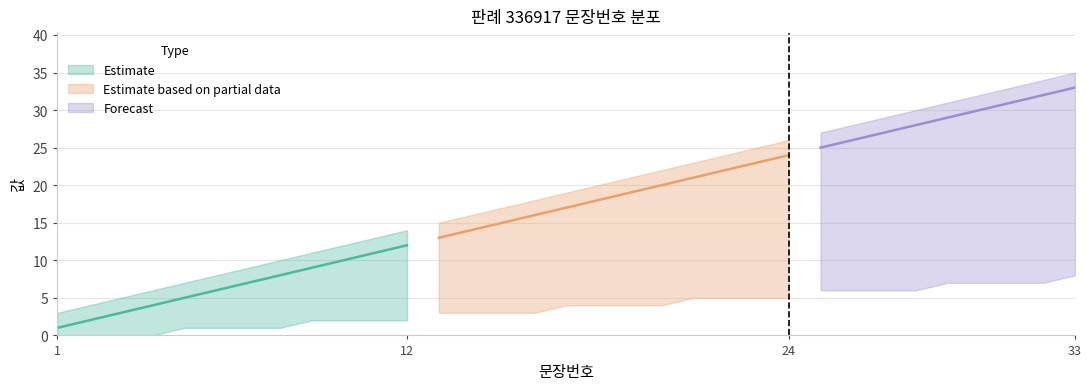

What is the value of the 문장번호 point at the 5th from the left?

5